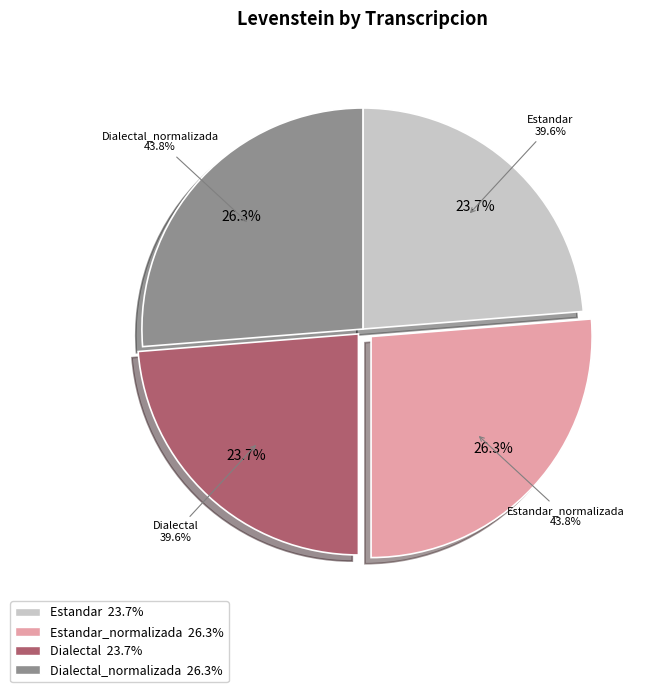

Do Dialectal_normalizada and Estandar_normalizada together represent more than half of the pie?

Yes